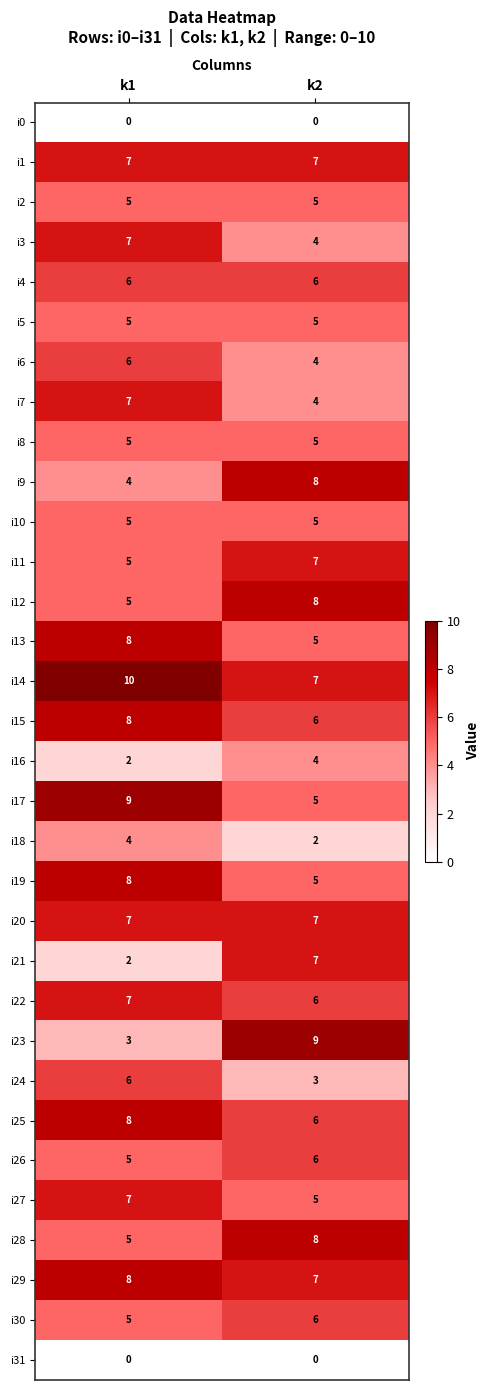

True or false: i3 has a value of 4 at k2.

True